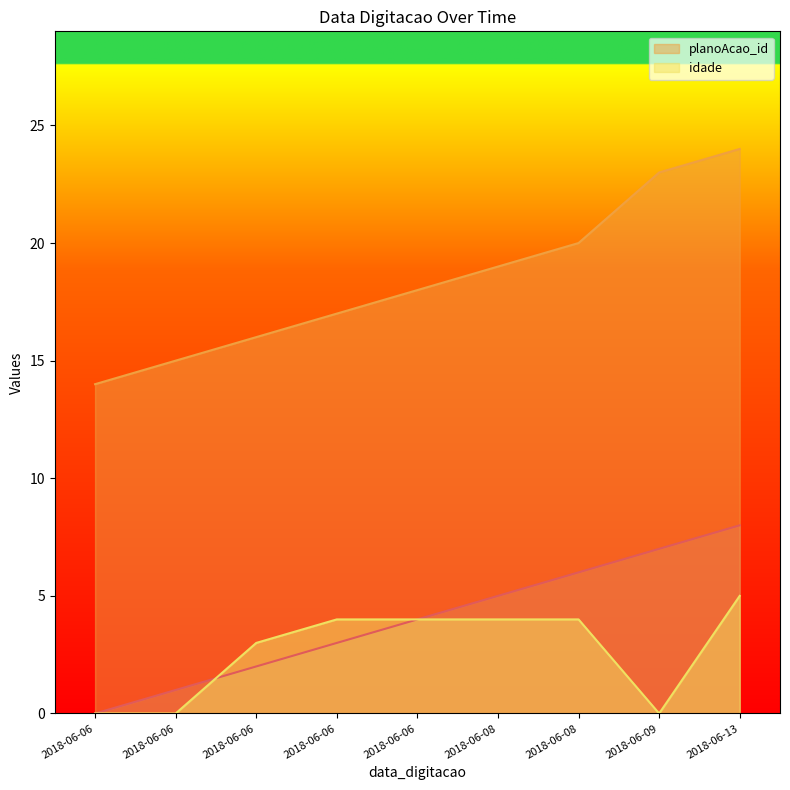

True or false: _NúmLinha and planoAcao_id cross at least once.

False